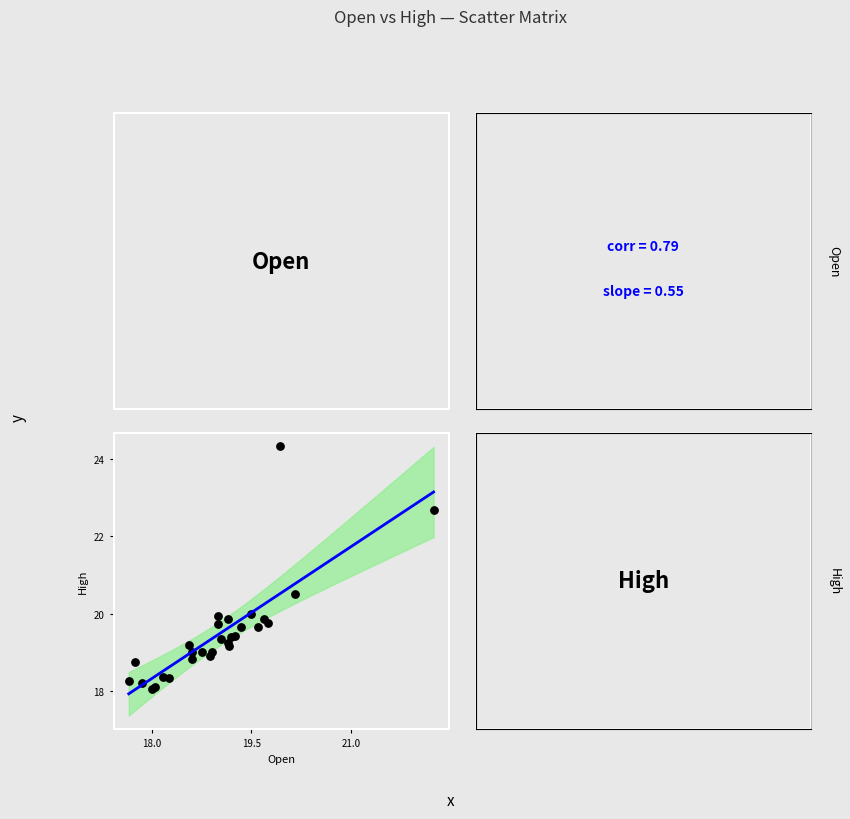

What Y value in the scatter plot is closest to 21?

20.5